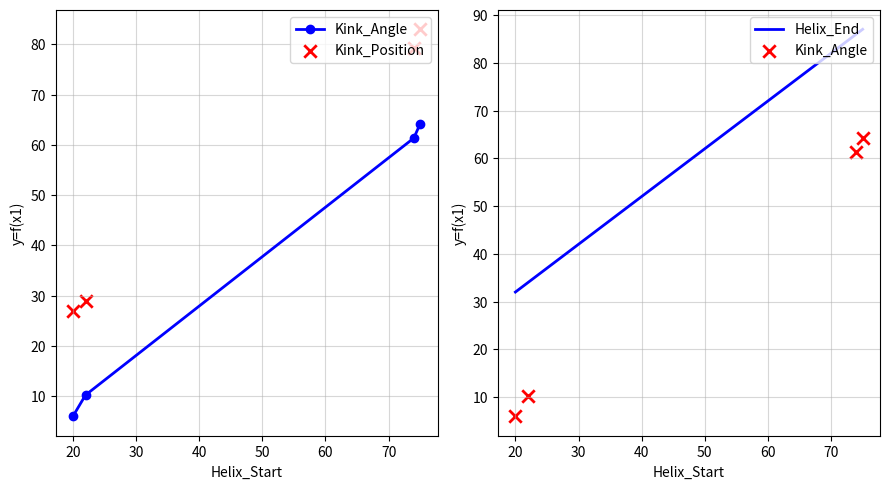

True or false: Helix_End has more than 2 points higher than both neighbors.

False